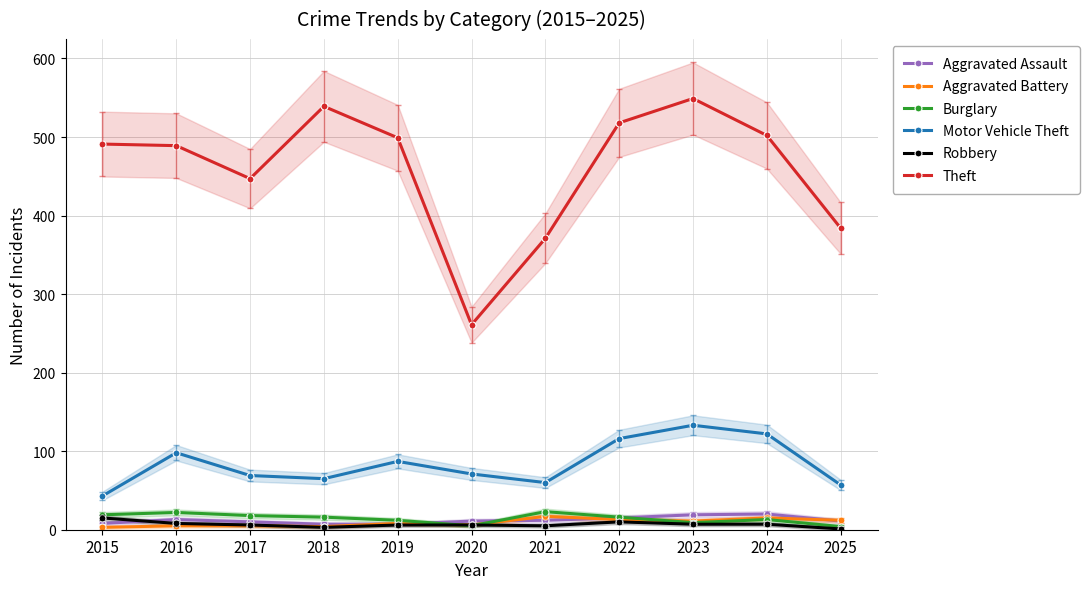

The Motor Vehicle Theft series shows 65 at 2018. True or false?

True